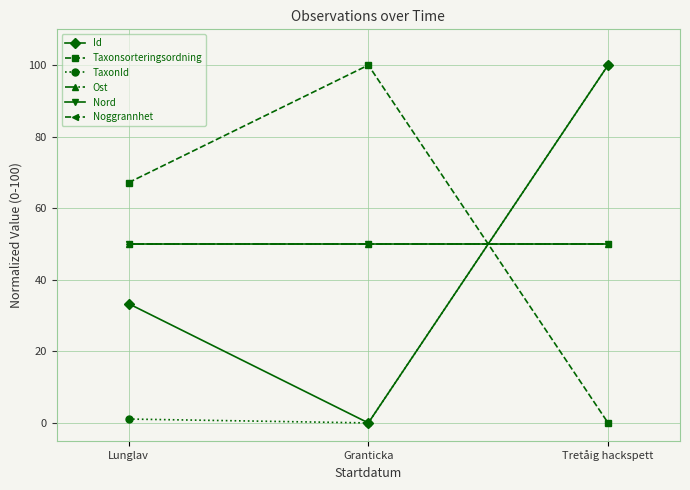

Does the chart have visible grid lines?

Yes